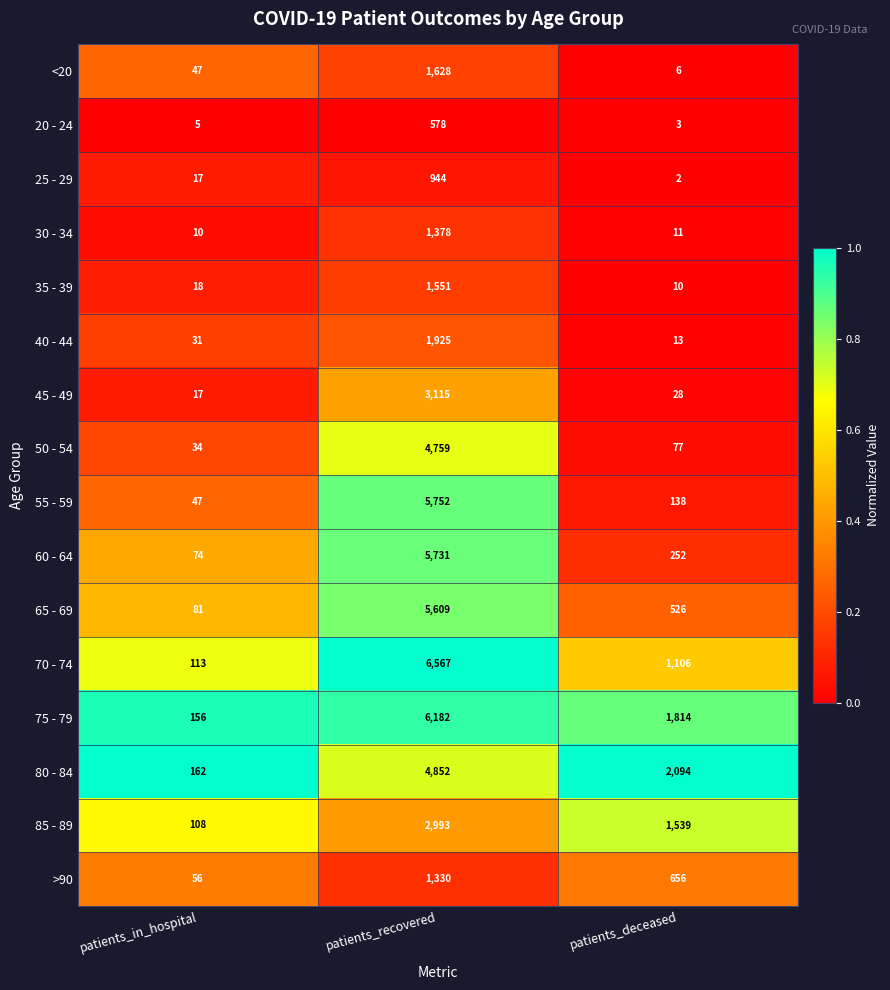

List the series in order of their peak value, lowest first.

20 - 24, 25 - 29, >90, 30 - 34, 35 - 39, <20, 40 - 44, 85 - 89, 45 - 49, 50 - 54, 80 - 84, 65 - 69, 60 - 64, 55 - 59, 75 - 79, 70 - 74